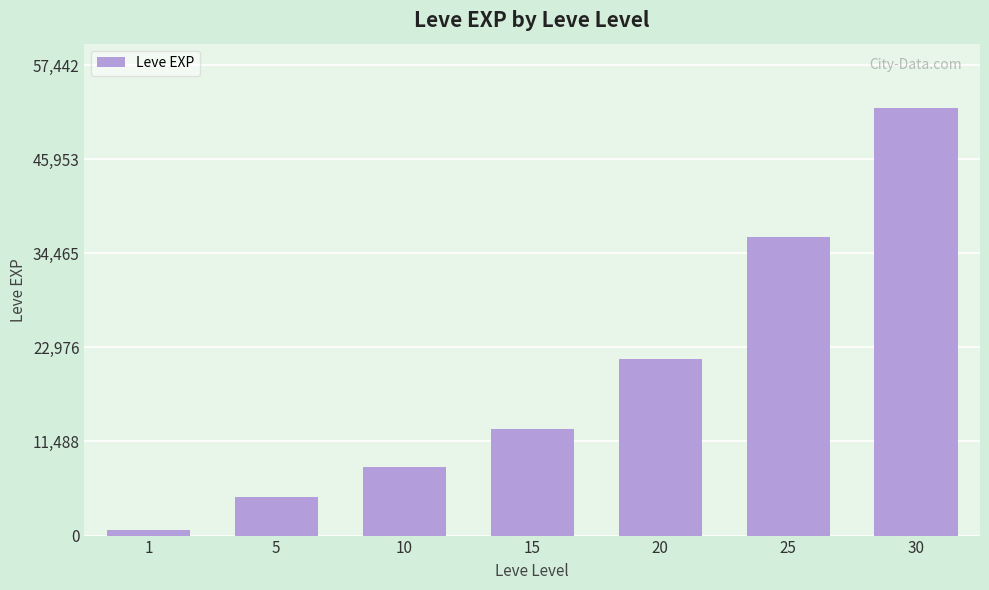

What value does the data have at 30, to the nearest 50?

52200